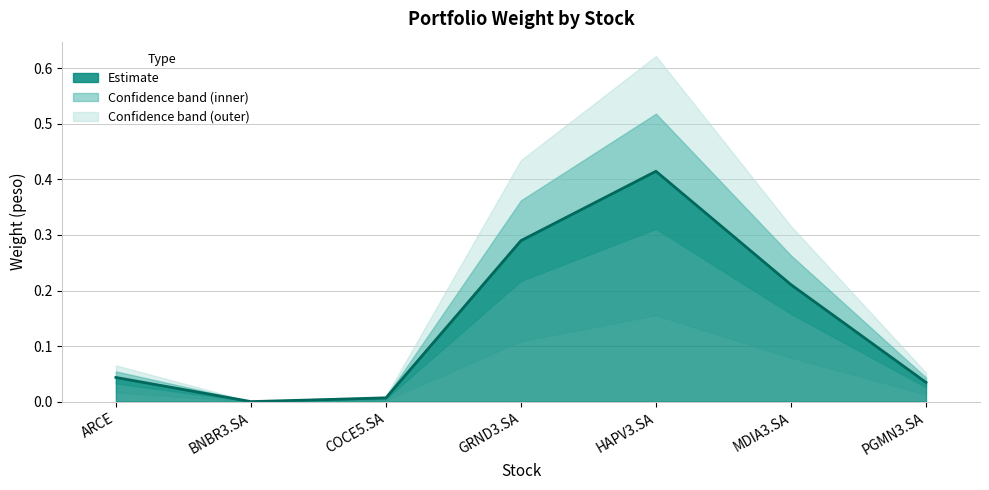

Reading left to right, transcribe all the data shown in this chart.

0.0	0.0	0.0	0.3	0.4	0.2	0.0